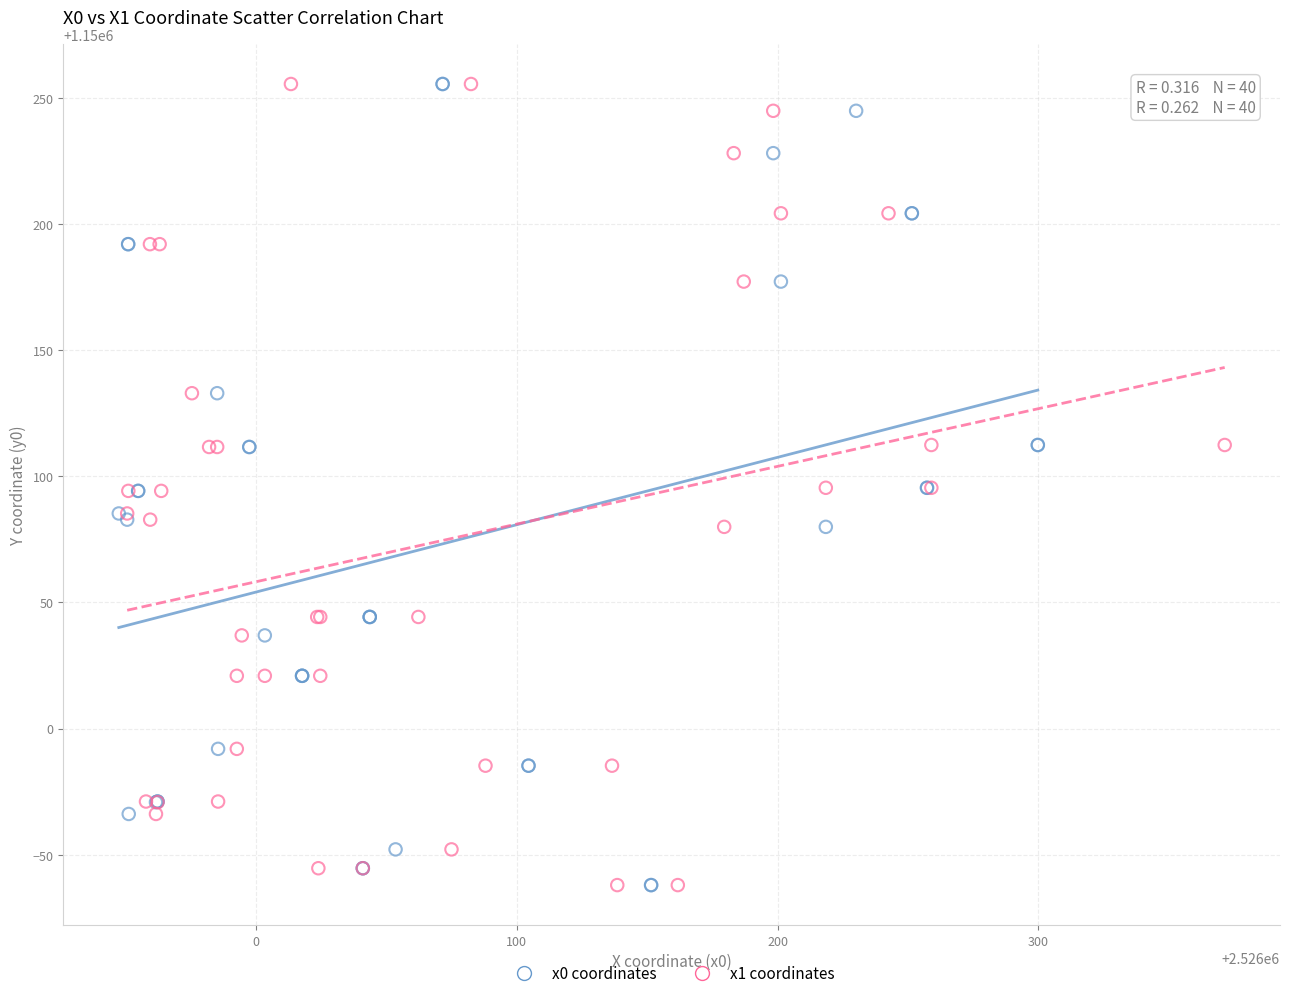

What are all the series names shown in the legend?

x0 coordinates, x1 coordinates